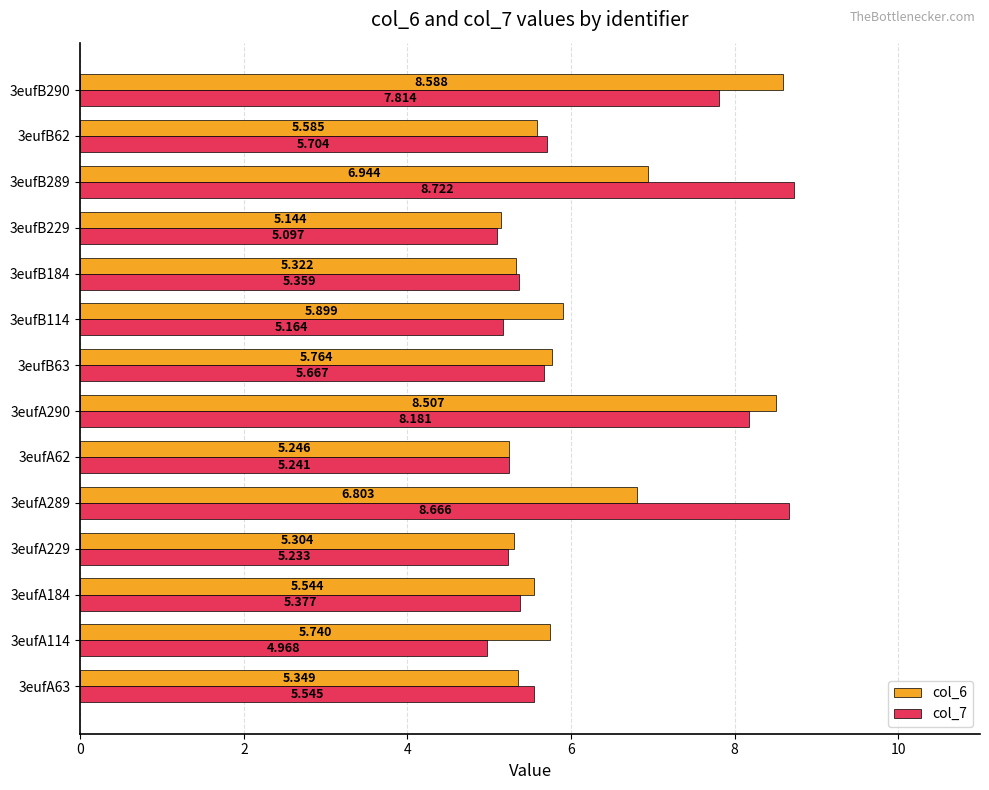

Is the value of col_6 at 3eufA63 greater than the value of col_7 at 3eufB62?

No